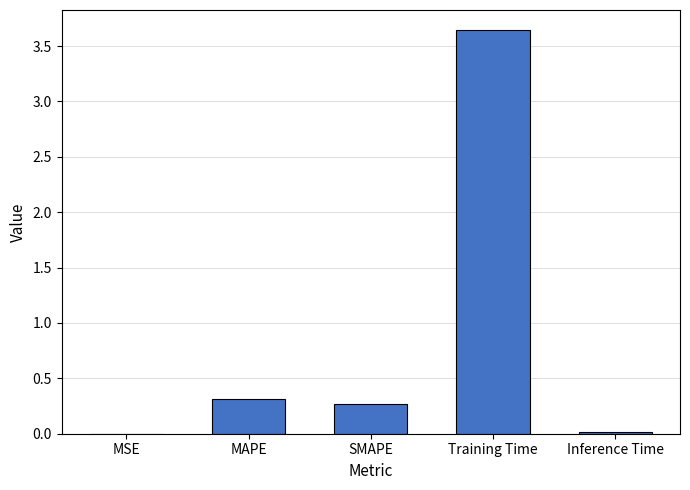

Which category has the highest value across all series?

Training Time